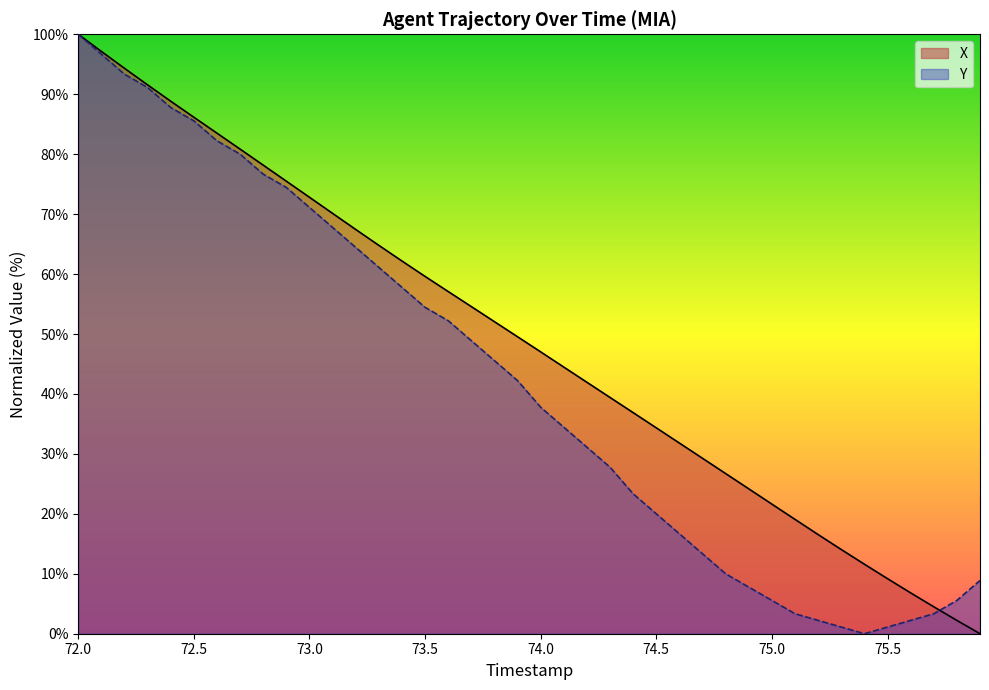

Where is Y nearest to the value 50?

73.7